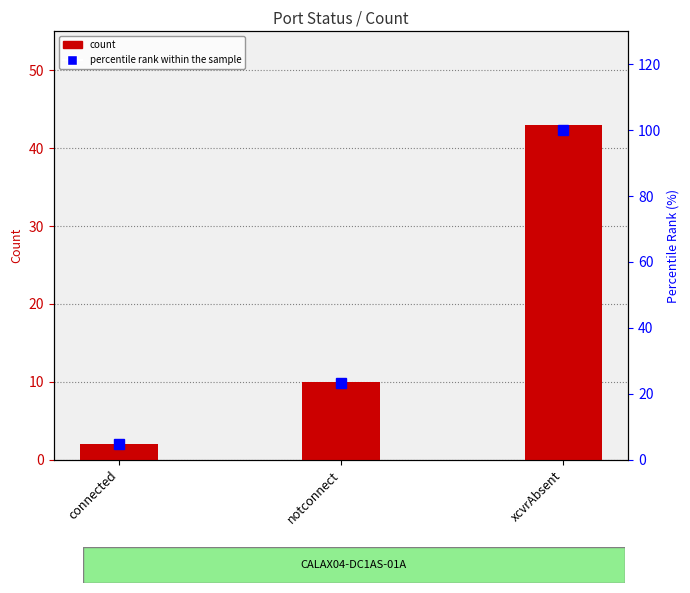

Rank the categories by count value from lowest to highest.

connected, notconnect, xcvrAbsent